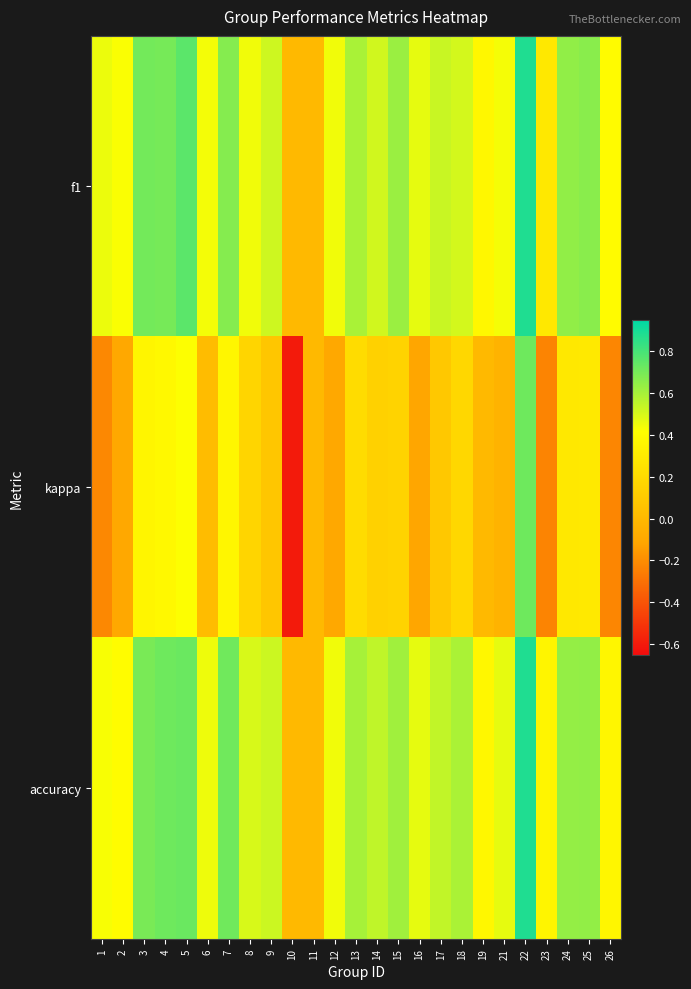

Reading left to right, what are all the values shown in this chart?

f1: 1=0.5	2=0.4	3=0.7	4=0.7	5=0.8	6=0.4	7=0.7	8=0.4	9=0.5	10=0.0	11=0.0	12=0.4	13=0.6	14=0.5	15=0.6	16=0.5	17=0.5	18=0.5	19=0.4	21=0.4	22=0.9	23=0.3	24=0.6	25=0.7	26=0.4
kappa: 1=-0.2	2=-0.1	3=0.4	4=0.4	5=0.4	6=0.0	7=0.4	8=0.2	9=0.1	10=-0.6	11=0.0	12=-0.1	13=0.2	14=0.1	15=0.2	16=-0.1	17=0.1	18=0.2	19=0.0	21=-0.0	22=0.7	23=-0.2	24=0.3	25=0.3	26=-0.2
accuracy: 1=0.4	2=0.4	3=0.7	4=0.7	5=0.7	6=0.5	7=0.7	8=0.5	9=0.5	10=0.0	11=0.0	12=0.4	13=0.6	14=0.5	15=0.6	16=0.5	17=0.5	18=0.6	19=0.4	21=0.5	22=0.9	23=0.4	24=0.6	25=0.6	26=0.4